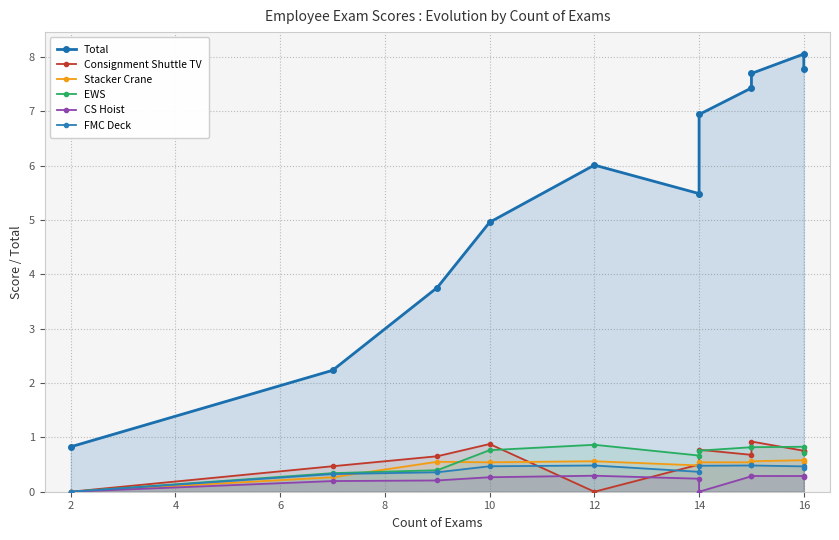

Rank the series by their maximum value, from lowest to highest.

CS Hoist, FMC Deck, Stacker Crane, EWS, Consignment Shuttle TV, Total